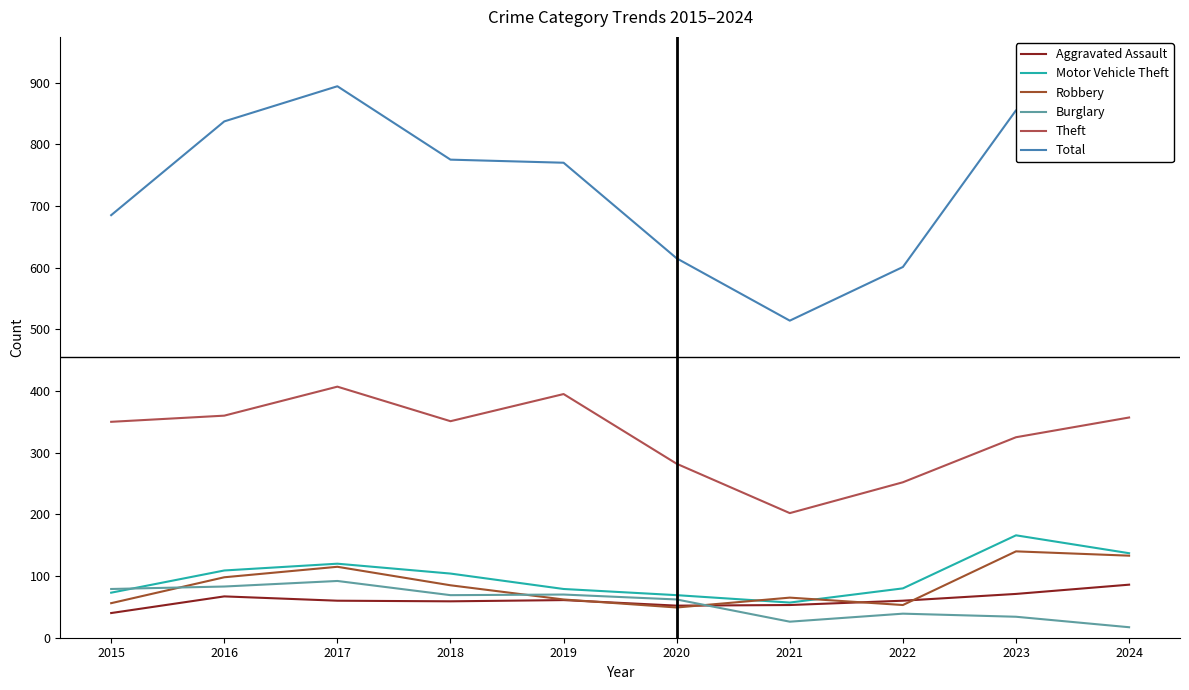

What is the spread (max minus min) of values at 2024?

826